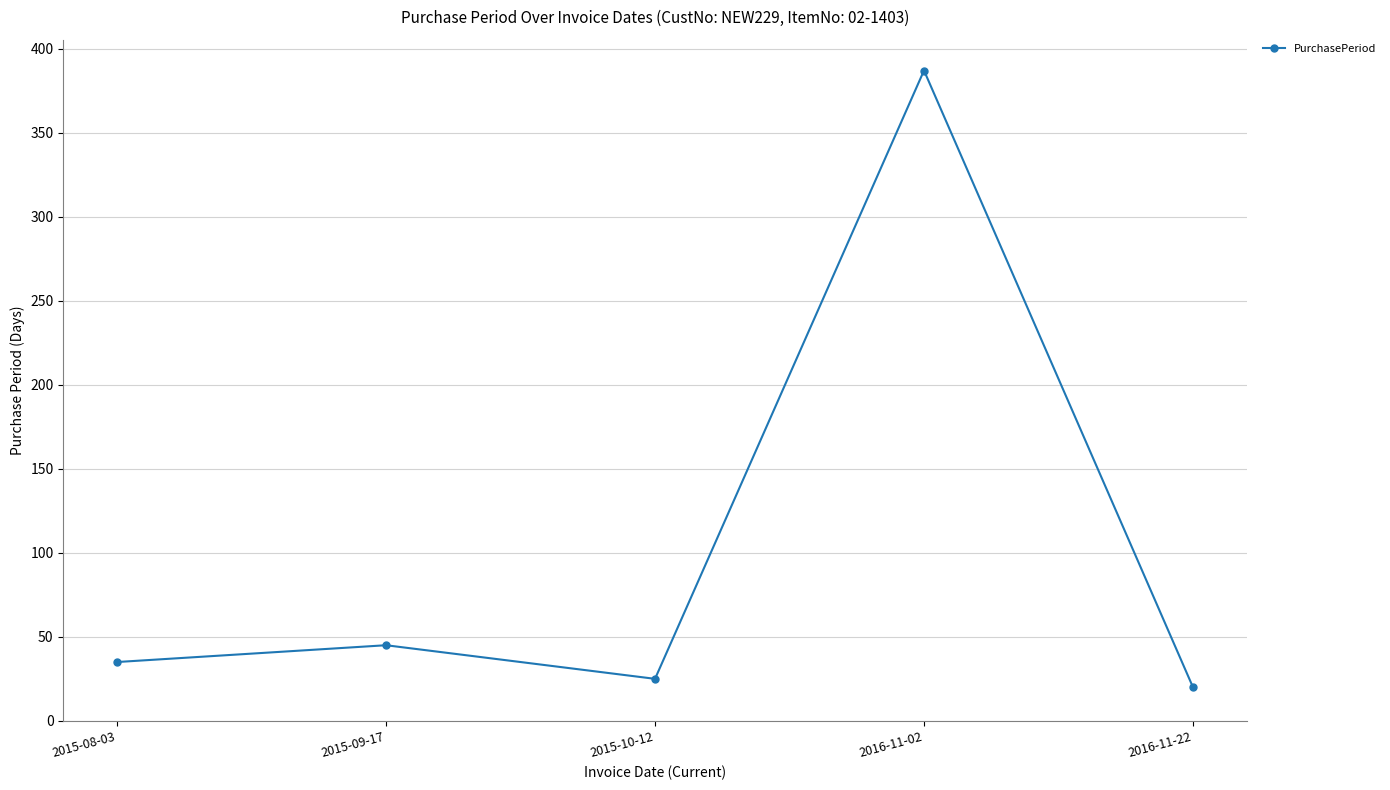

What is the value of the 4th point from the left?

387